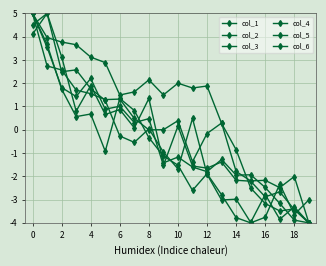

Does the chart display data point markers on the line(s)?

Yes